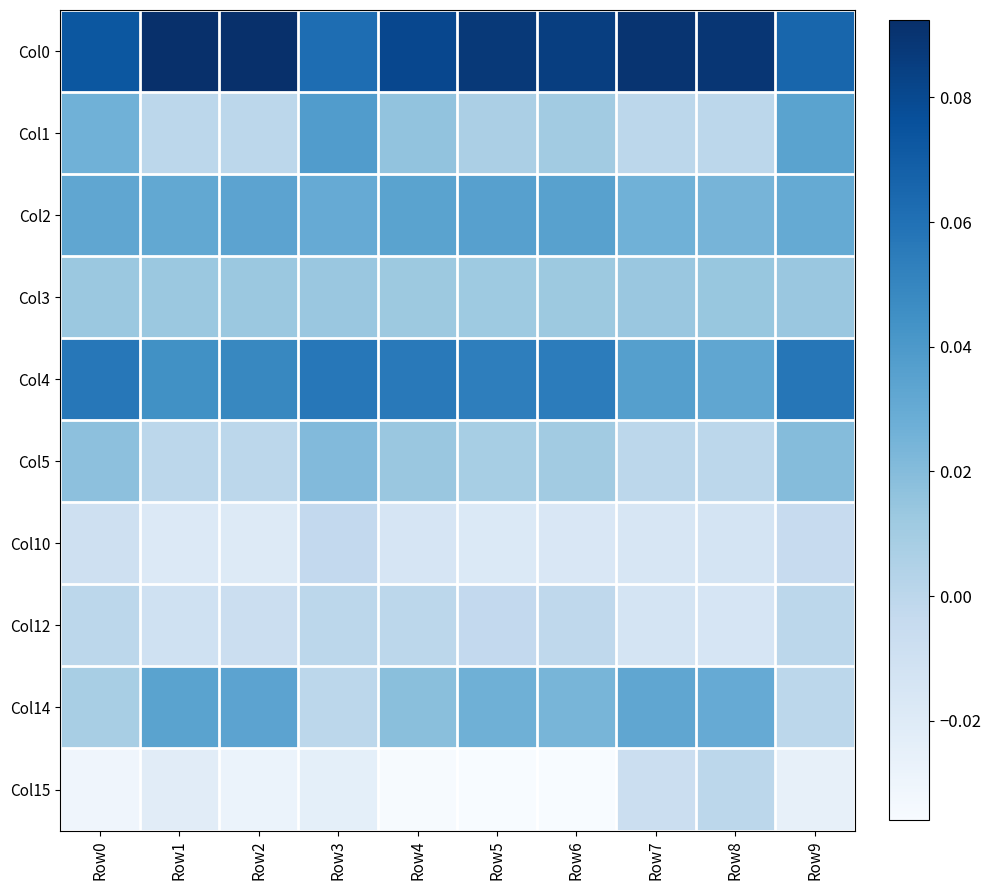

Between Row0 and Row4, which is larger?

Row4